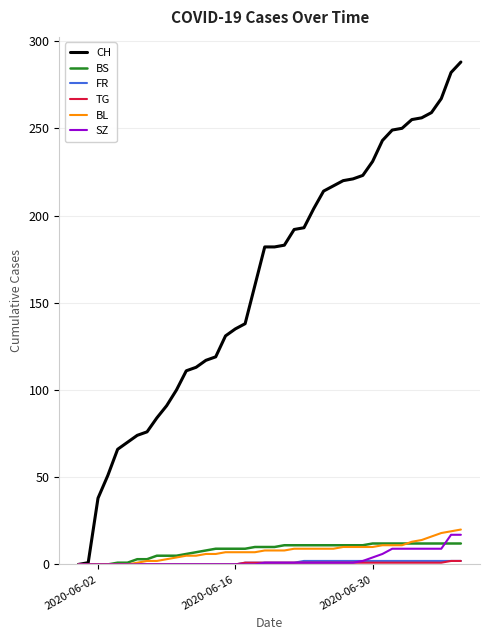

Does the chart display data point markers on the line(s)?

No